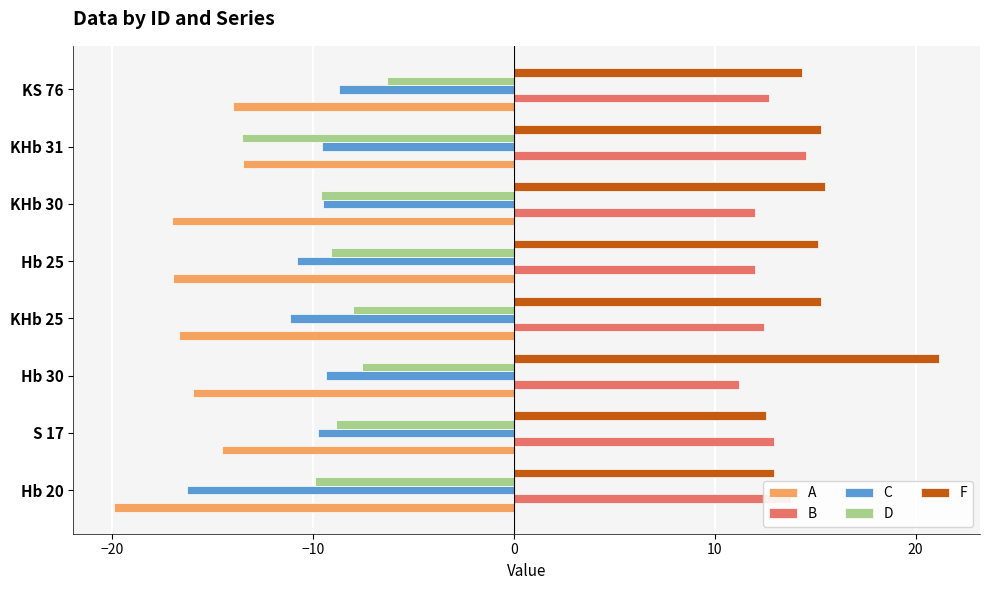

The D series shows -15.2 at S 17. True or false?

False